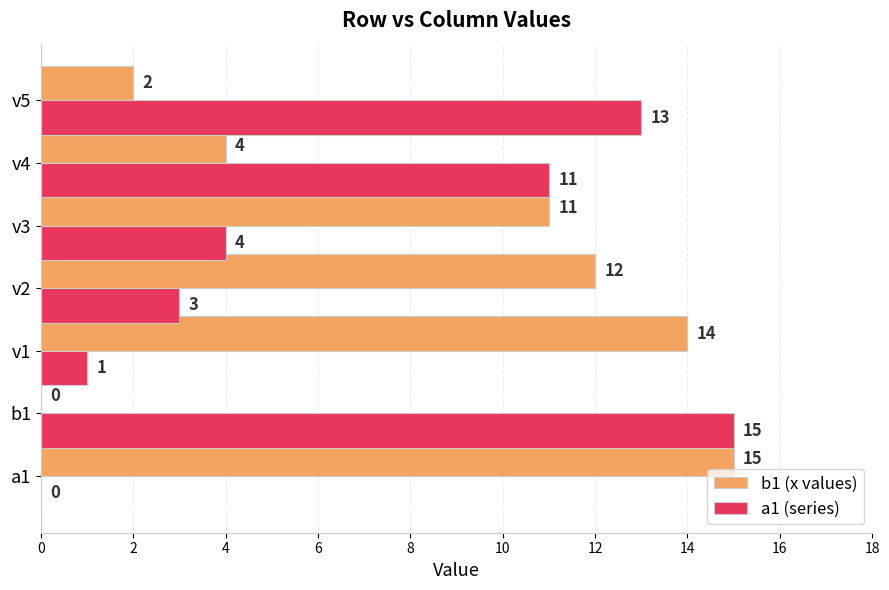

What is the maximum value shown in the chart?

15